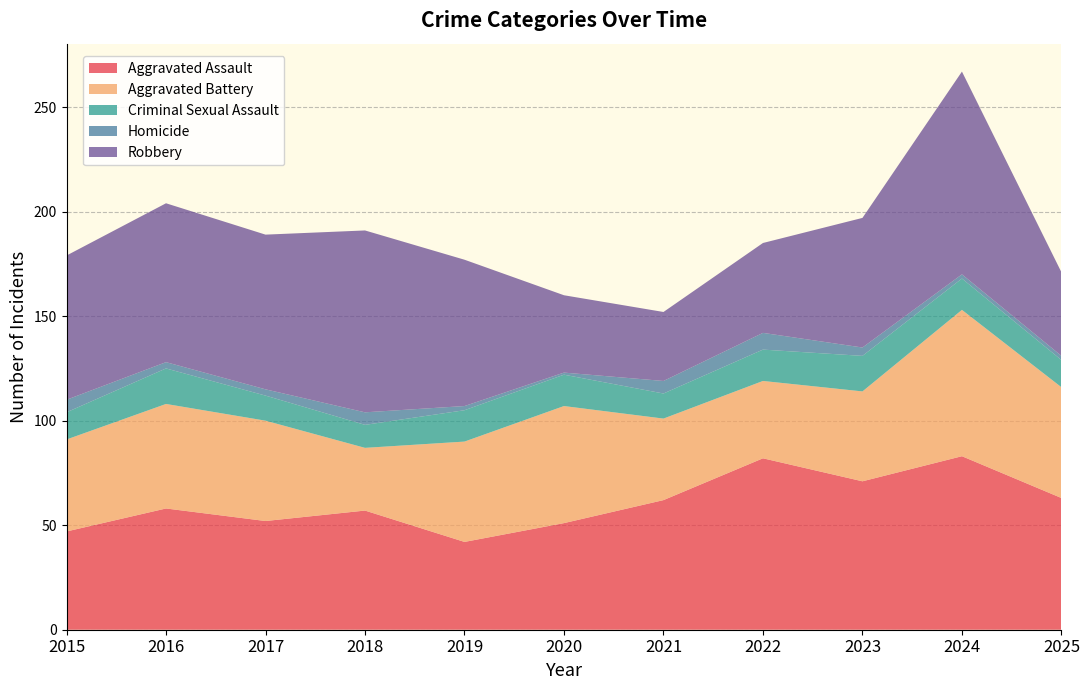

Reading left to right, extract all data points from this chart.

Aggravated Assault: 47	58	52	57	42	51	62	82	71	83	63
Aggravated Battery: 44	50	48	30	48	56	39	37	43	70	53
Criminal Sexual Assault: 13	17	12	11	15	15	12	15	17	15	13
Homicide: 6	3	3	6	2	1	6	8	4	2	2
Robbery: 69	76	74	87	70	37	33	43	62	97	40